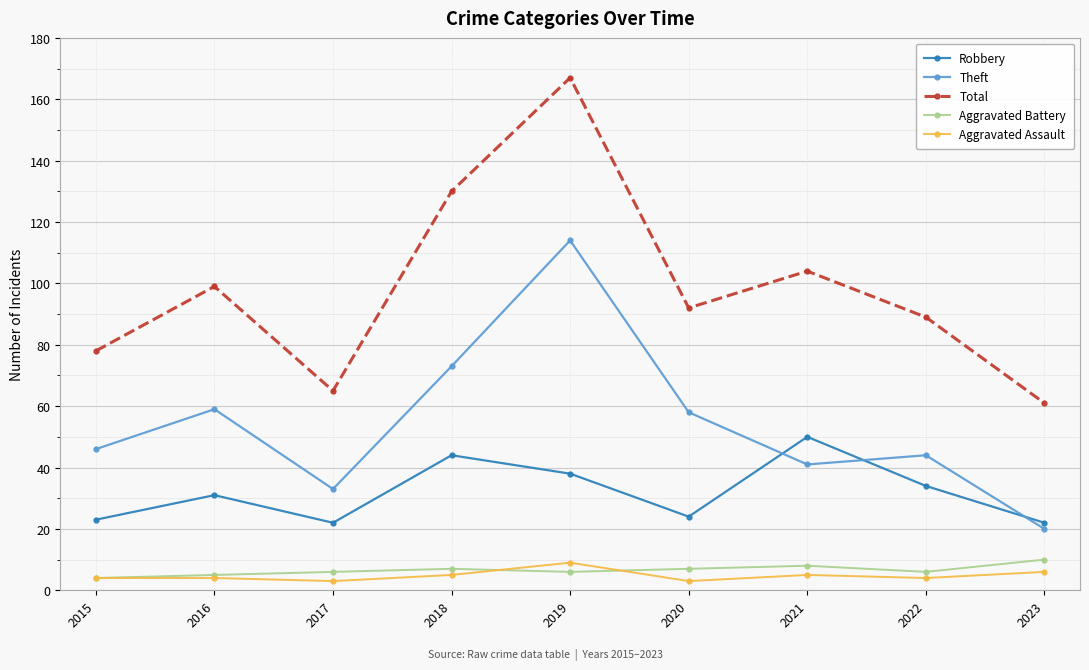

What is the value of the Aggravated Battery point at the 3rd from the left?

6